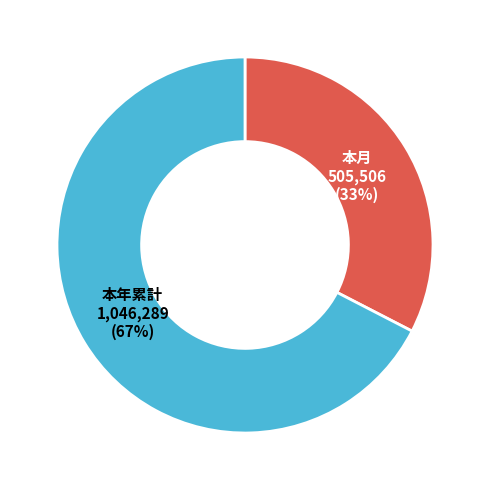

Between 本年累計 and 本月, which is larger?

本年累計